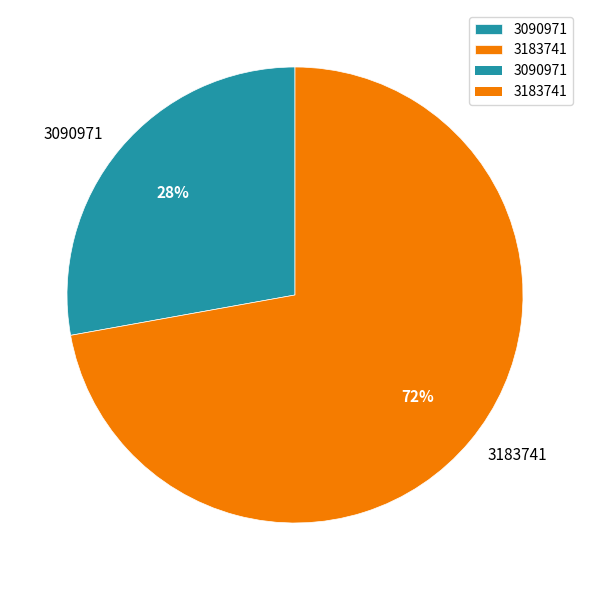

Rank the categories by value from lowest to highest.

3090971, 3183741